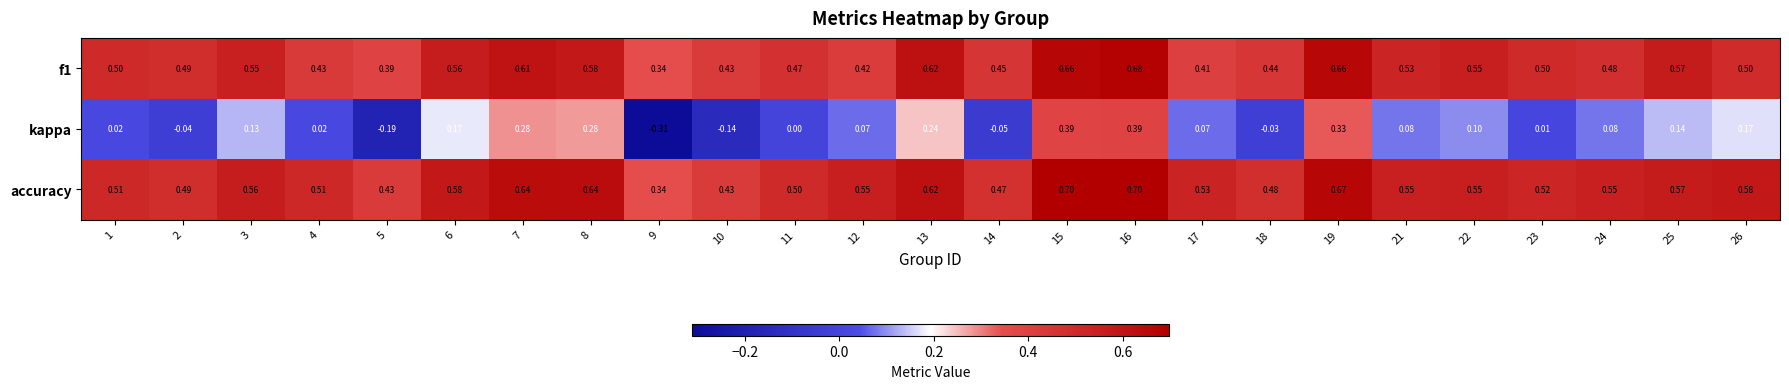

Which series has the largest total across all categories?

accuracy